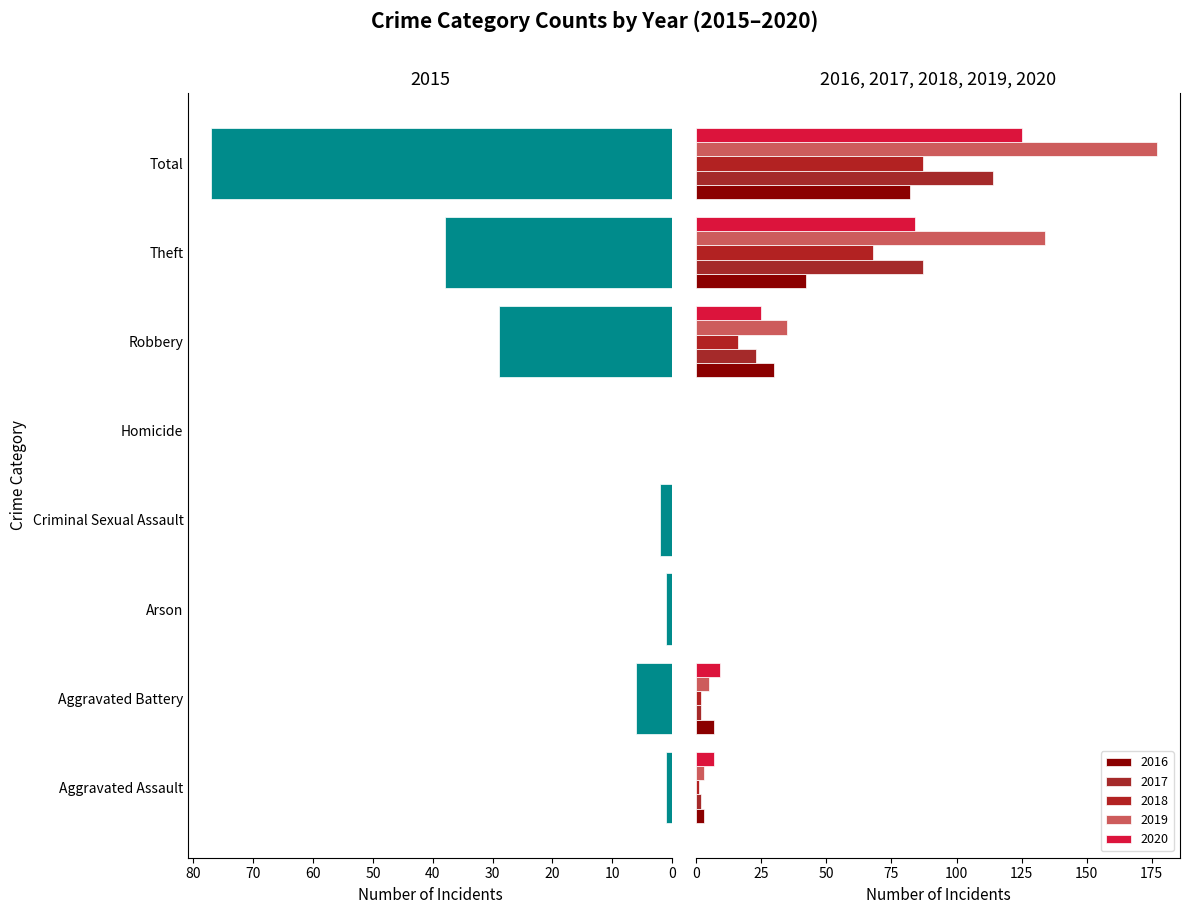

How many series are shown in this chart?

6